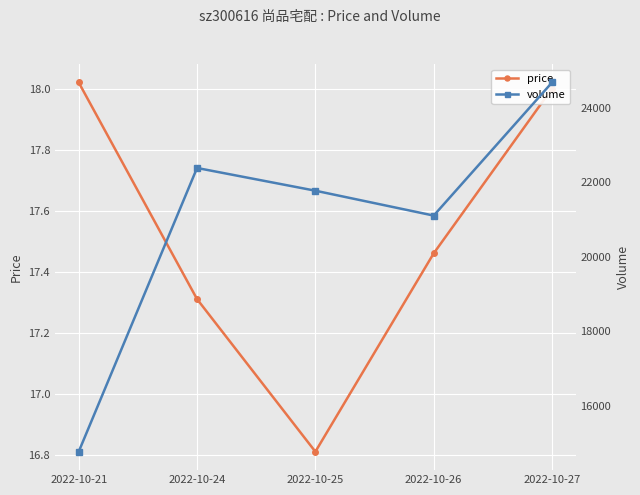

What is the difference between the volume values at 2022-10-24 and 2022-10-25?

611.0